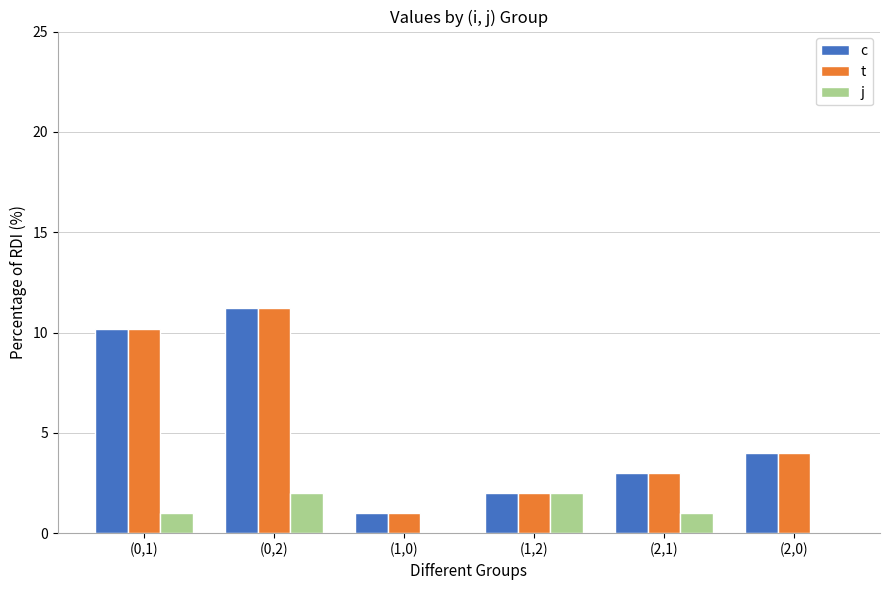

Which category has the highest value across all series?

(0,2)